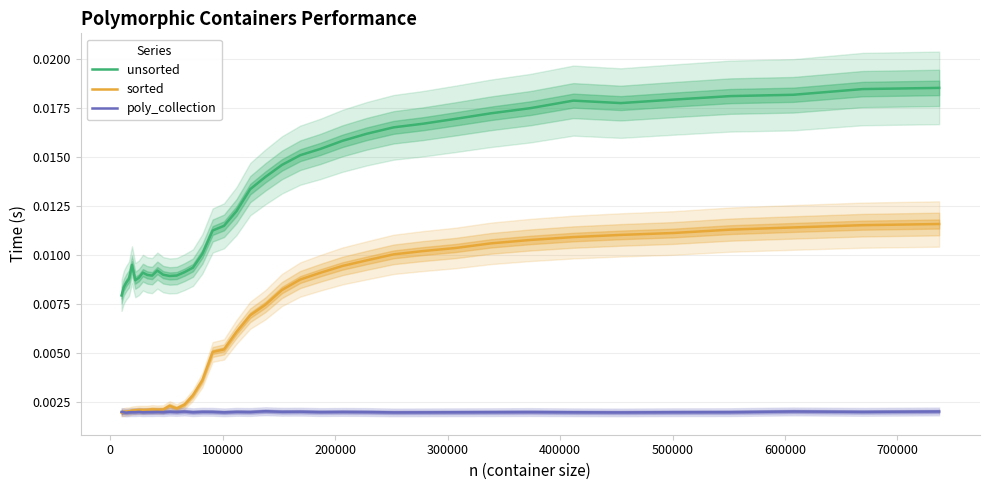

True or false: unsorted and poly_collection intersect in this chart.

False